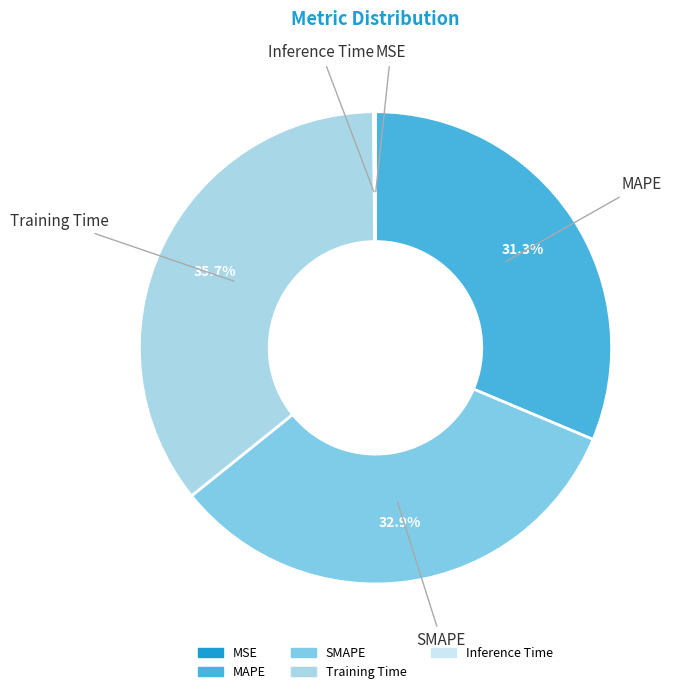

Is the sum of SMAPE and MAPE greater than half?

Yes